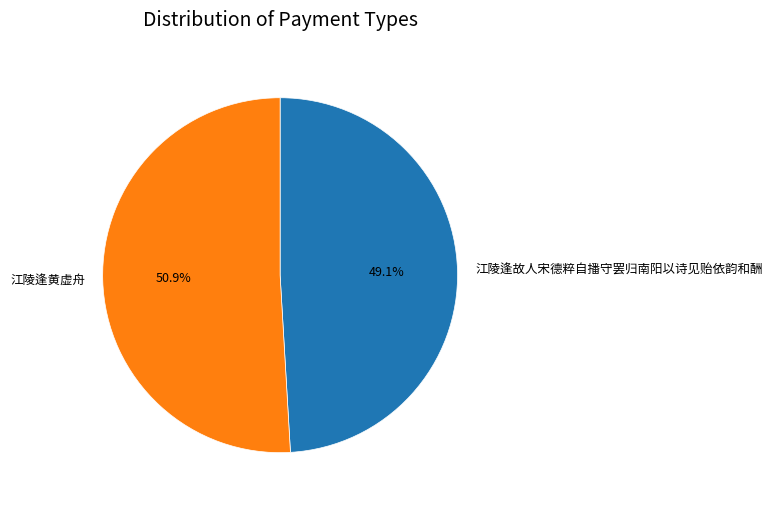

To the nearest percent, what is the difference between the largest and smallest slice percentages?

2%